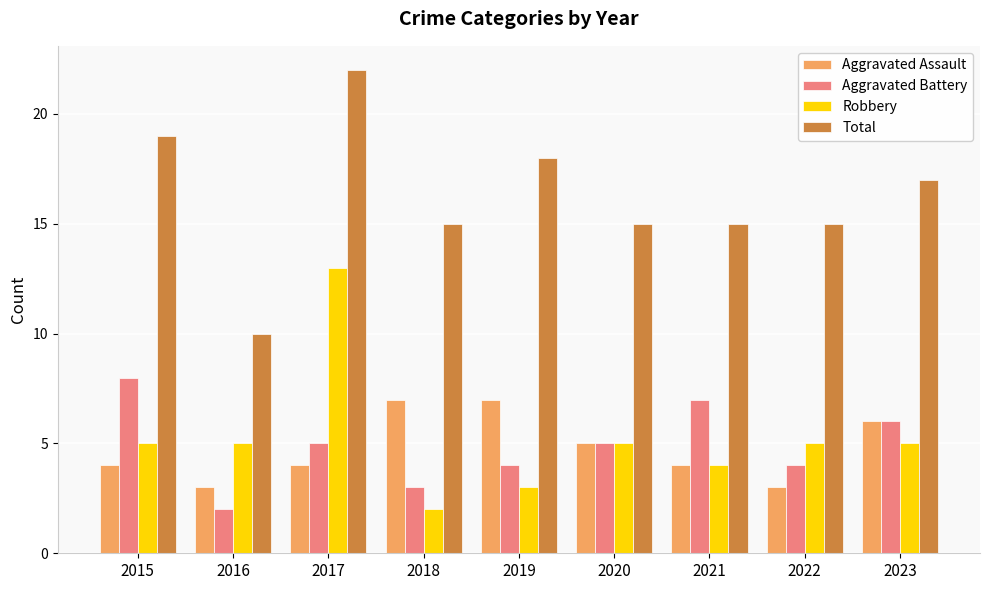

How many bars are there in each group?

4